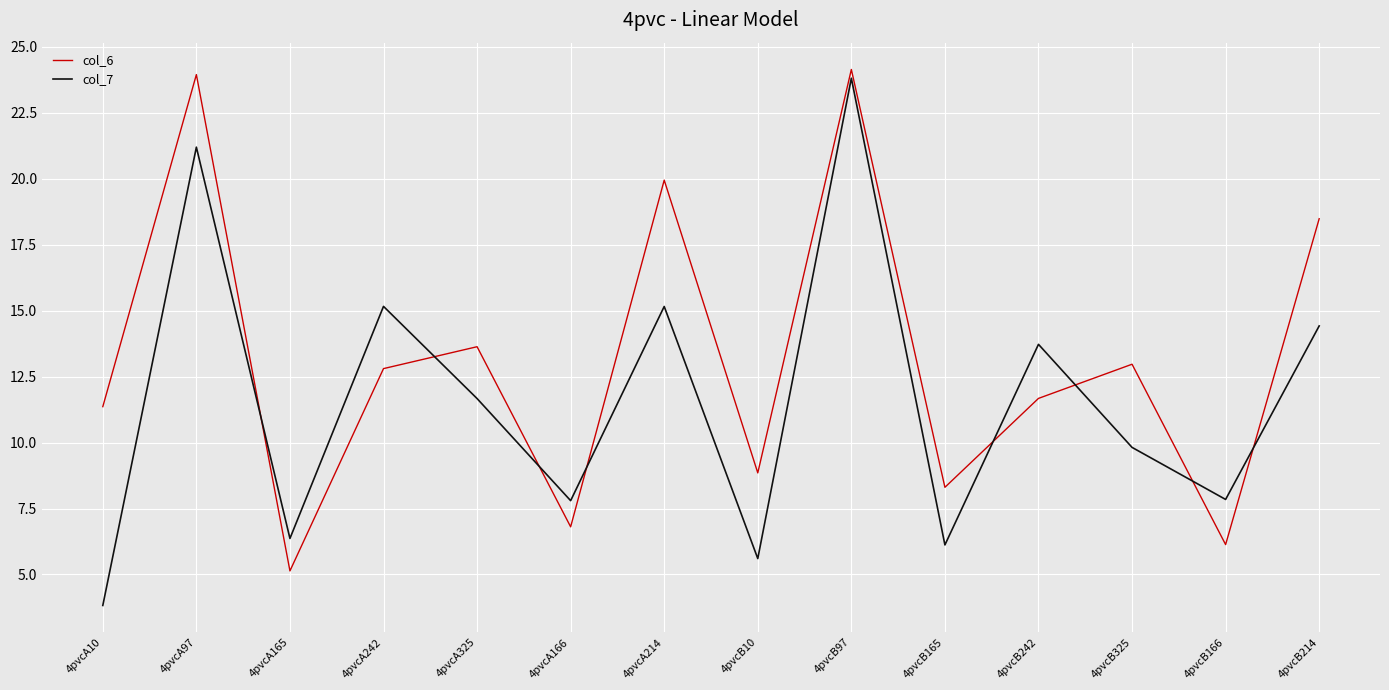

The col_7 series shows 14.4 at 4pvcB214. True or false?

True